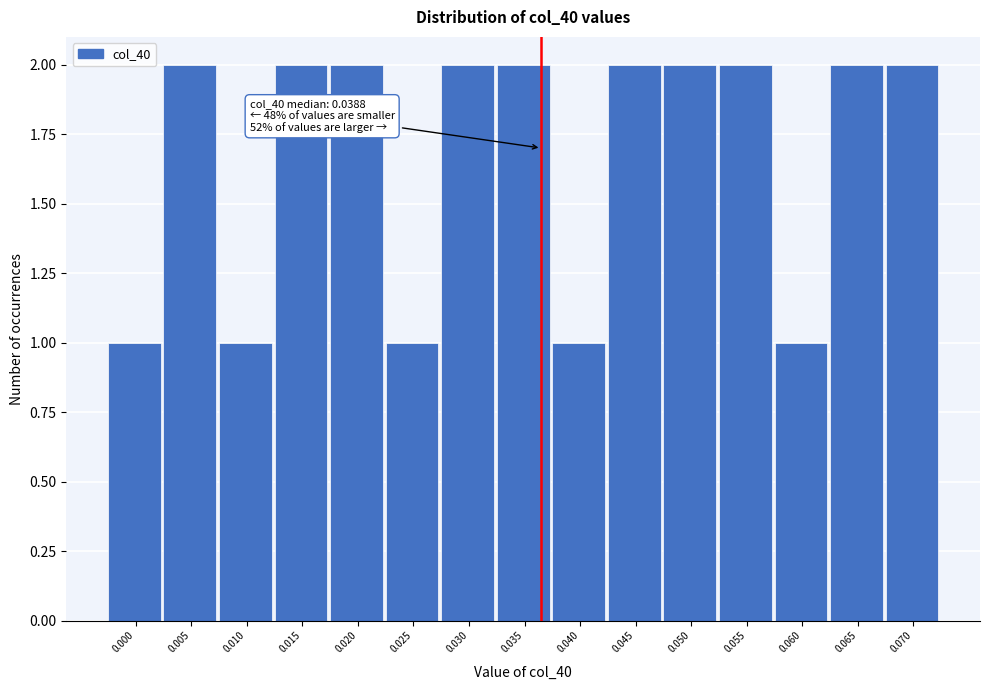

Reading right to left, list all the values displayed in this chart.

2	2	1	2	2	2	1	2	2	1	2	2	1	2	1